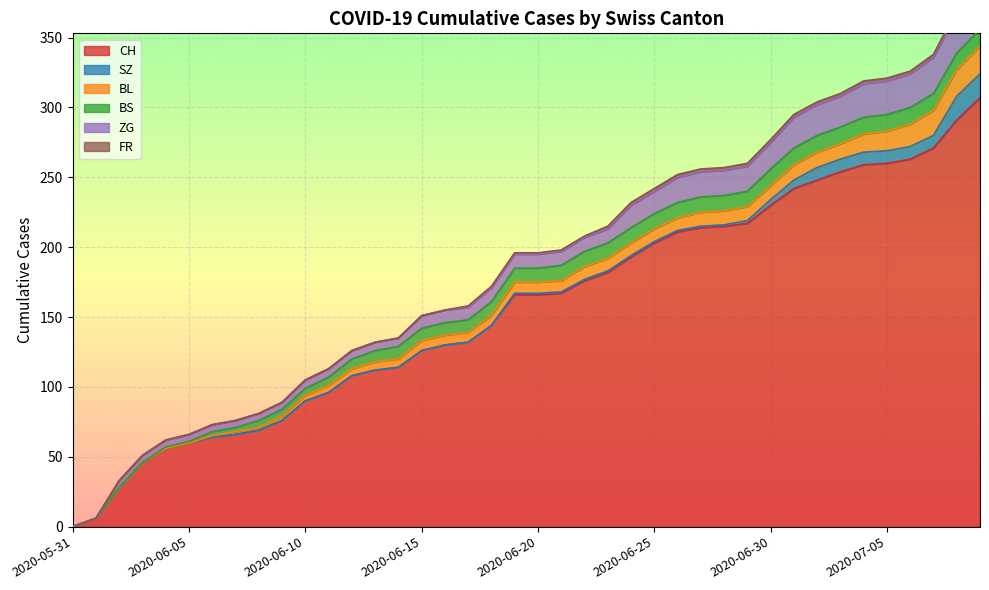

Reading left to right, transcribe all the data shown in this chart.

CH: 2020-05-31=0	2020-06-01=6	2020-06-02=28	2020-06-03=46	2020-06-04=56	2020-06-05=60	2020-06-06=64	2020-06-07=66	2020-06-08=69	2020-06-09=76	2020-06-10=90	2020-06-11=96	2020-06-12=108	2020-06-13=112	2020-06-14=114	2020-06-15=126	2020-06-16=130	2020-06-17=132	2020-06-18=144	2020-06-19=166	2020-06-20=166	2020-06-21=167	2020-06-22=176	2020-06-23=182	2020-06-24=193	2020-06-25=203	2020-06-26=211	2020-06-27=214	2020-06-28=215	2020-06-29=217	2020-06-30=230	2020-07-01=242	2020-07-02=248	2020-07-03=254	2020-07-04=259	2020-07-05=260	2020-07-06=263	2020-07-07=271	2020-07-08=291	2020-07-09=307
SZ: 2020-05-31=0	2020-06-01=0	2020-06-02=0	2020-06-03=0	2020-06-04=0	2020-06-05=0	2020-06-06=0	2020-06-07=0	2020-06-08=0	2020-06-09=0	2020-06-10=0	2020-06-11=0	2020-06-12=0	2020-06-13=0	2020-06-14=0	2020-06-15=0	2020-06-16=0	2020-06-17=0	2020-06-18=0	2020-06-19=1	2020-06-20=1	2020-06-21=1	2020-06-22=1	2020-06-23=1	2020-06-24=1	2020-06-25=1	2020-06-26=1	2020-06-27=1	2020-06-28=1	2020-06-29=2	2020-06-30=4	2020-07-01=6	2020-07-02=9	2020-07-03=9	2020-07-04=9	2020-07-05=9	2020-07-06=9	2020-07-07=9	2020-07-08=17	2020-07-09=17
BL: 2020-05-31=0	2020-06-01=0	2020-06-02=0	2020-06-03=0	2020-06-04=0	2020-06-05=0	2020-06-06=1	2020-06-07=2	2020-06-08=2	2020-06-09=3	2020-06-10=4	2020-06-11=5	2020-06-12=5	2020-06-13=6	2020-06-14=6	2020-06-15=7	2020-06-16=7	2020-06-17=7	2020-06-18=7	2020-06-19=8	2020-06-20=8	2020-06-21=8	2020-06-22=9	2020-06-23=9	2020-06-24=9	2020-06-25=9	2020-06-26=9	2020-06-27=10	2020-06-28=10	2020-06-29=10	2020-06-30=10	2020-07-01=11	2020-07-02=11	2020-07-03=11	2020-07-04=13	2020-07-05=14	2020-07-06=16	2020-07-07=18	2020-07-08=19	2020-07-09=20
BS: 2020-05-31=0	2020-06-01=0	2020-06-02=0	2020-06-03=0	2020-06-04=1	2020-06-05=1	2020-06-06=3	2020-06-07=3	2020-06-08=5	2020-06-09=5	2020-06-10=5	2020-06-11=6	2020-06-12=7	2020-06-13=8	2020-06-14=9	2020-06-15=9	2020-06-16=9	2020-06-17=9	2020-06-18=10	2020-06-19=10	2020-06-20=10	2020-06-21=11	2020-06-22=11	2020-06-23=11	2020-06-24=11	2020-06-25=11	2020-06-26=11	2020-06-27=11	2020-06-28=11	2020-06-29=11	2020-06-30=12	2020-07-01=12	2020-07-02=12	2020-07-03=12	2020-07-04=12	2020-07-05=12	2020-07-06=12	2020-07-07=12	2020-07-08=12	2020-07-09=12
ZG: 2020-05-31=0	2020-06-01=0	2020-06-02=5	2020-06-03=5	2020-06-04=5	2020-06-05=5	2020-06-06=5	2020-06-07=5	2020-06-08=5	2020-06-09=5	2020-06-10=6	2020-06-11=6	2020-06-12=6	2020-06-13=6	2020-06-14=6	2020-06-15=9	2020-06-16=9	2020-06-17=9	2020-06-18=10	2020-06-19=10	2020-06-20=10	2020-06-21=10	2020-06-22=10	2020-06-23=10	2020-06-24=16	2020-06-25=16	2020-06-26=18	2020-06-27=18	2020-06-28=18	2020-06-29=18	2020-06-30=19	2020-07-01=22	2020-07-02=22	2020-07-03=22	2020-07-04=24	2020-07-05=24	2020-07-06=24	2020-07-07=26	2020-07-08=29	2020-07-09=31
FR: 2020-05-31=0	2020-06-01=0	2020-06-02=0	2020-06-03=0	2020-06-04=0	2020-06-05=0	2020-06-06=0	2020-06-07=0	2020-06-08=0	2020-06-09=0	2020-06-10=0	2020-06-11=0	2020-06-12=0	2020-06-13=0	2020-06-14=0	2020-06-15=0	2020-06-16=0	2020-06-17=1	2020-06-18=1	2020-06-19=1	2020-06-20=1	2020-06-21=1	2020-06-22=1	2020-06-23=2	2020-06-24=2	2020-06-25=2	2020-06-26=2	2020-06-27=2	2020-06-28=2	2020-06-29=2	2020-06-30=2	2020-07-01=2	2020-07-02=2	2020-07-03=2	2020-07-04=2	2020-07-05=2	2020-07-06=2	2020-07-07=2	2020-07-08=2	2020-07-09=2